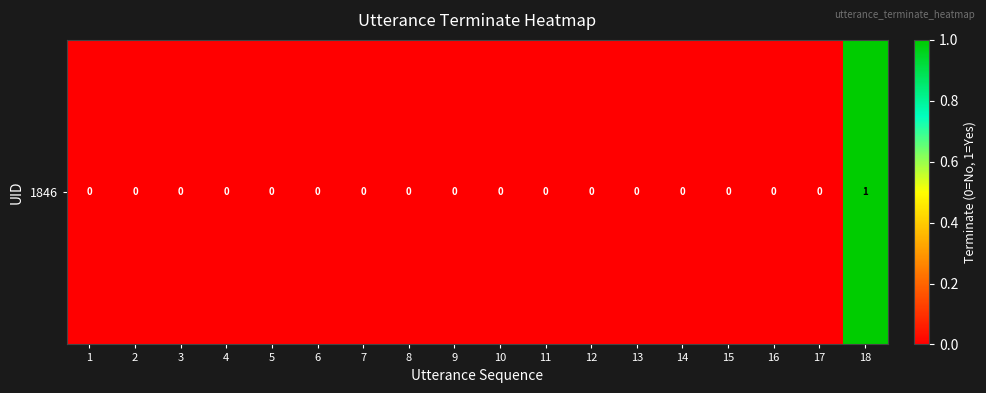

What is the greatest value displayed?

1